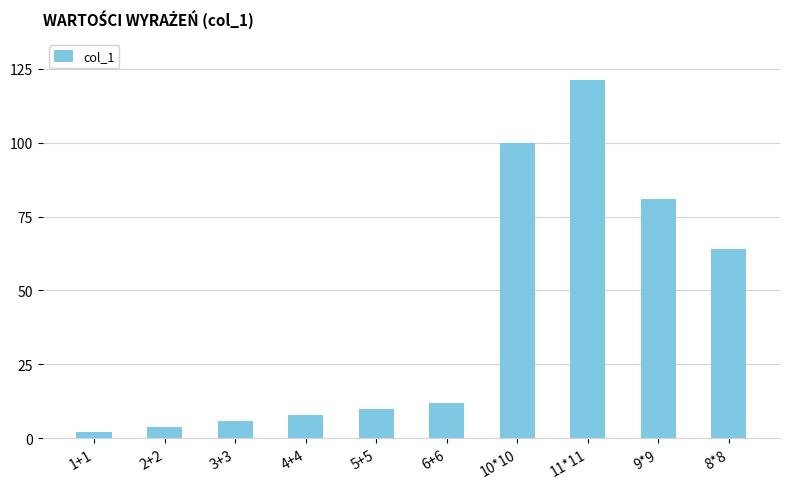

Where is the data nearest to the value 61?

8*8